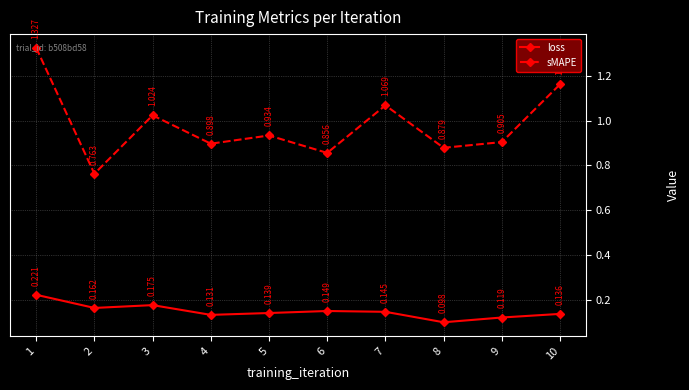

Which series has the widest spread of values?

sMAPE